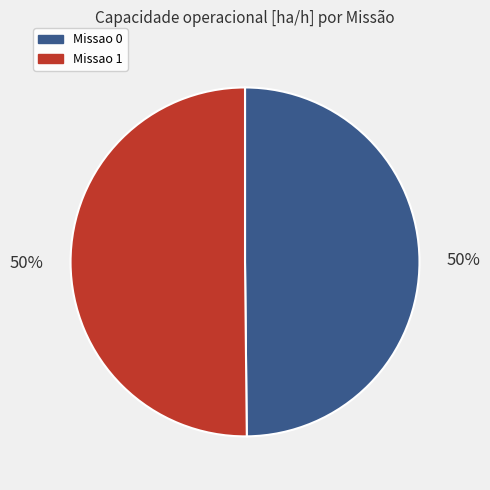

True or false: Missao 1 accounts for 50% of the total.

True